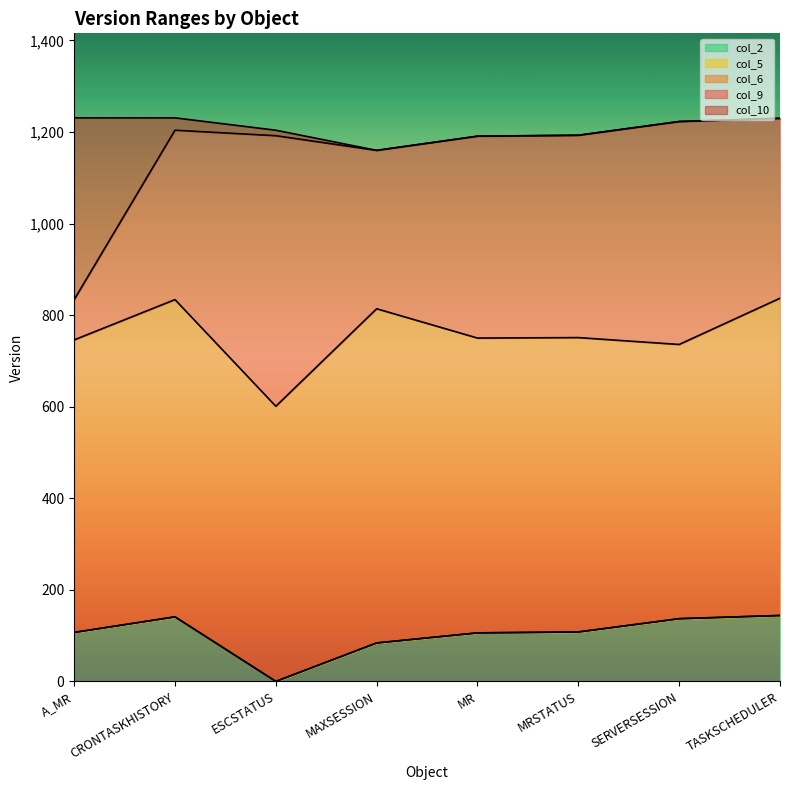

Which category has the lowest value across all series?

ESCSTATUS